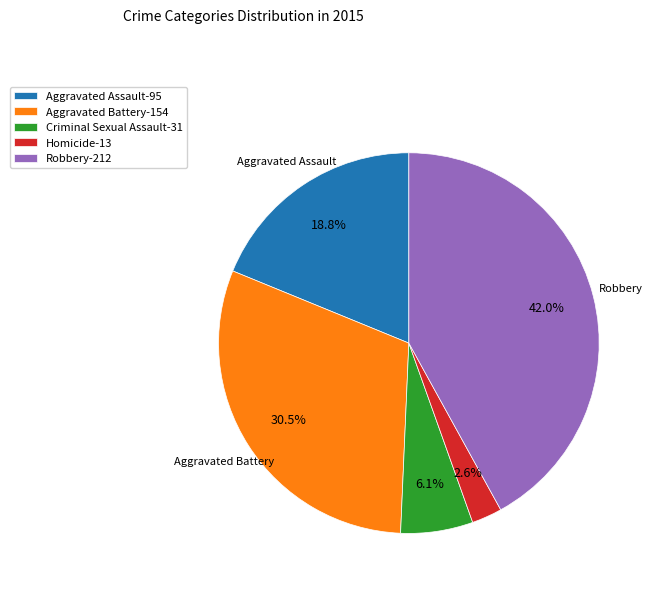

Is there any slice that represents more than half of the pie?

No